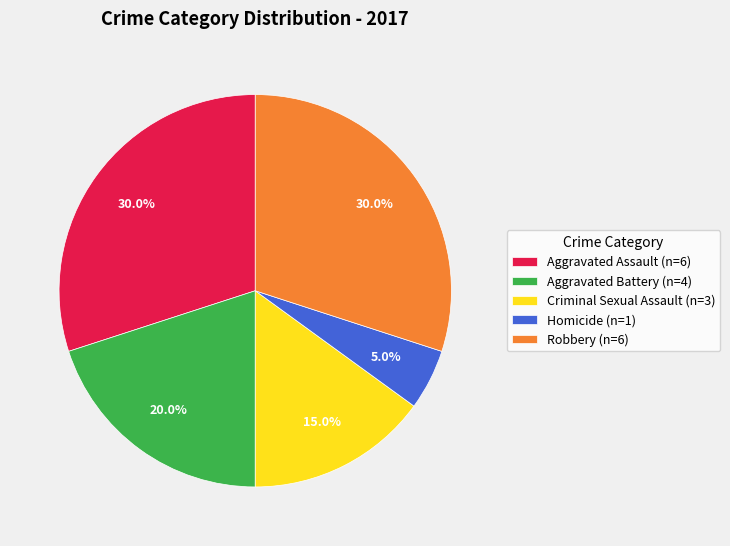

Is there a majority slice in this chart?

No